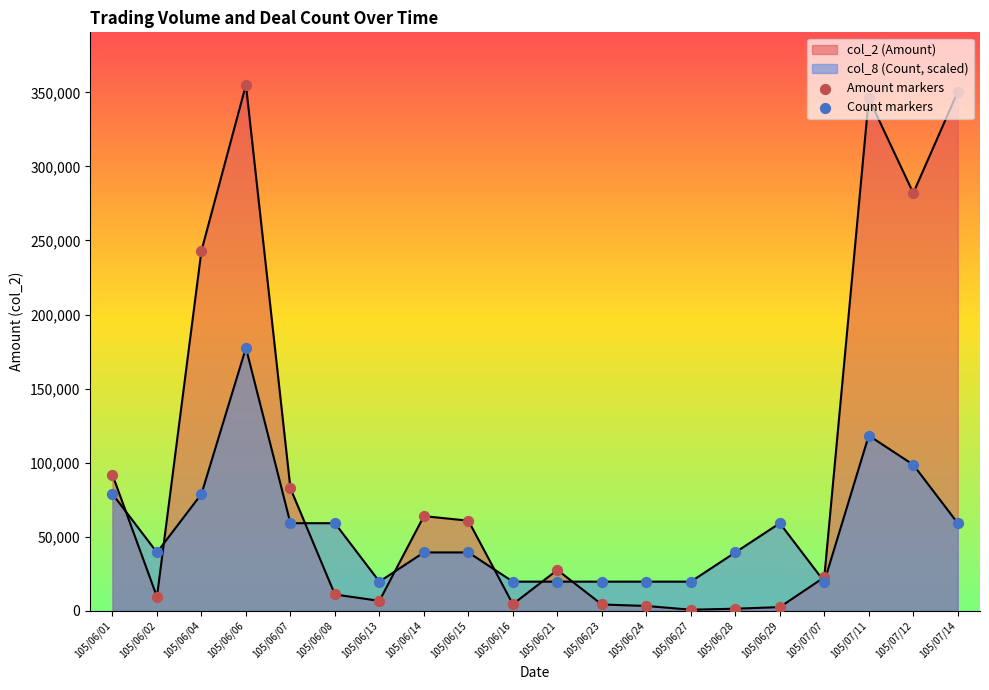

What is the total value across all series at 105/06/24?

23021.1